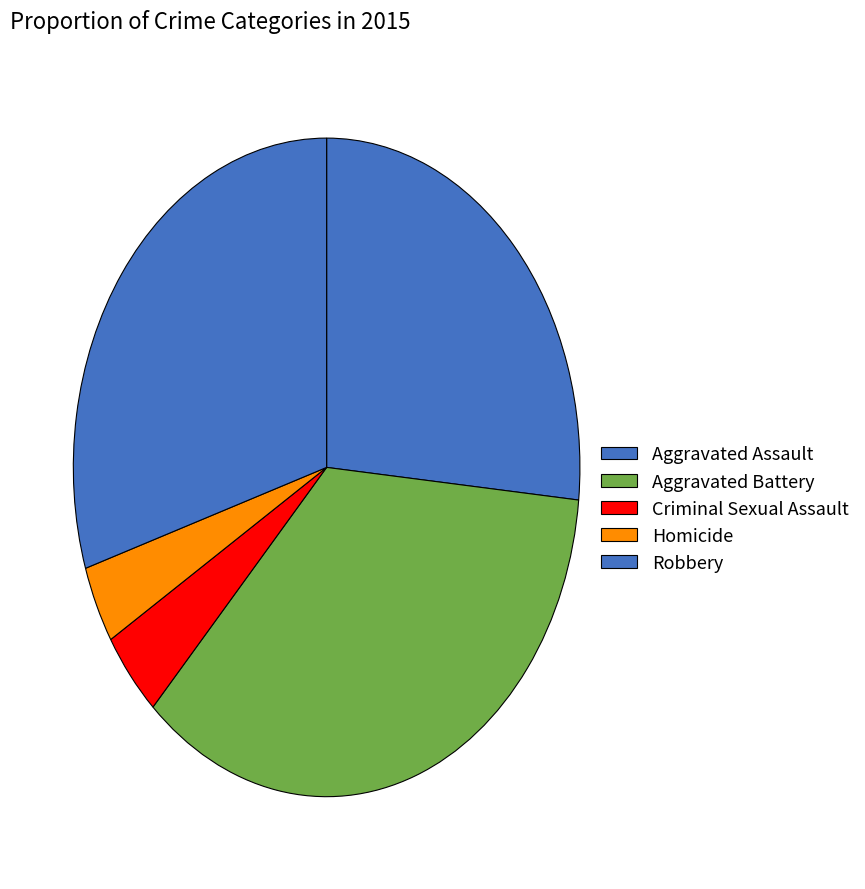

What portion of the pie excludes Homicide?

96.2%